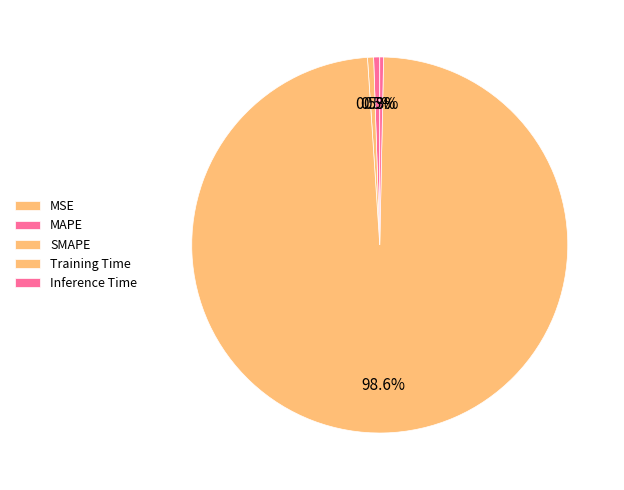

Rank the categories by value from lowest to highest.

MSE, Inference Time, MAPE, SMAPE, Training Time